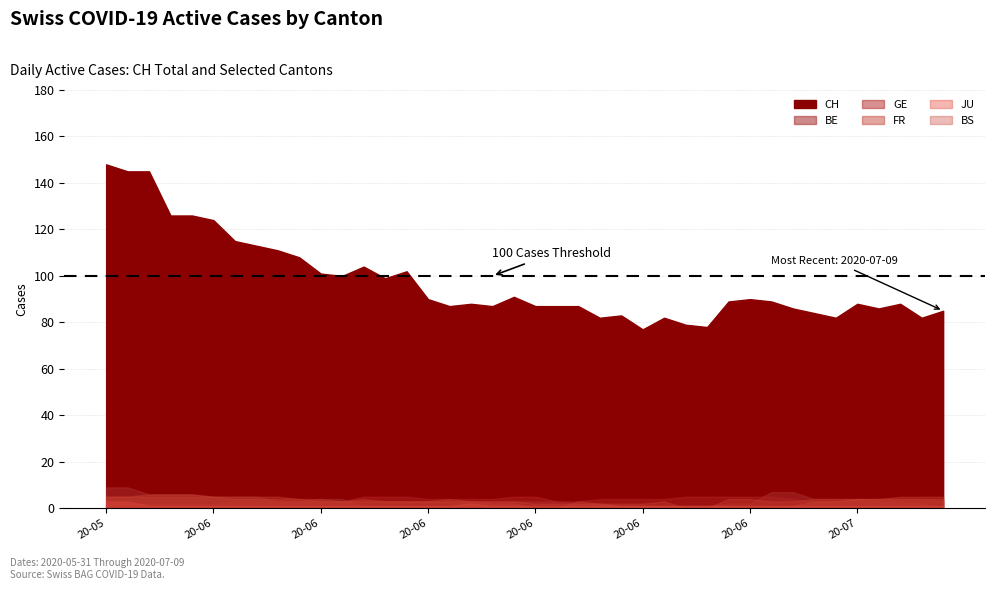

What is the value of the FR point at the 13th from the left?

4